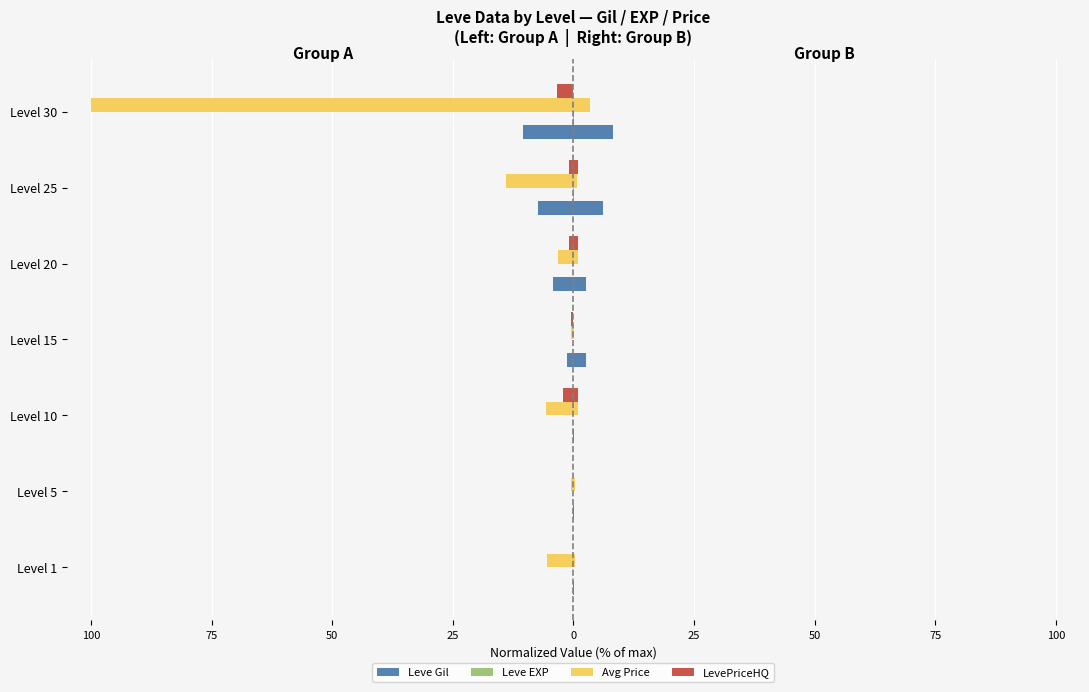

Rank the series at 100 from lowest to highest value.

Avg Price (L), Leve Gil (L), Leve EXP (L), LevePriceHQ (L)